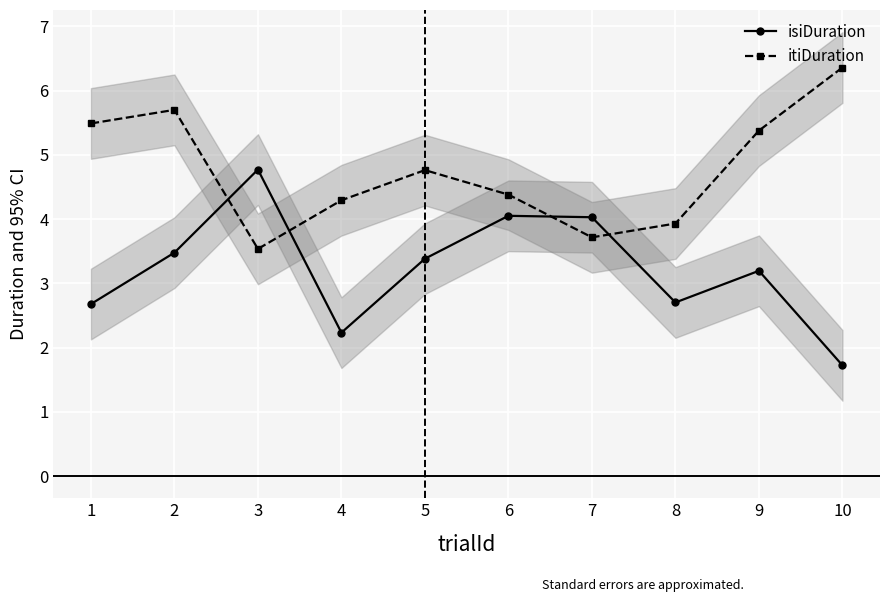

Which series changed the most between 2 and 8?

itiDuration